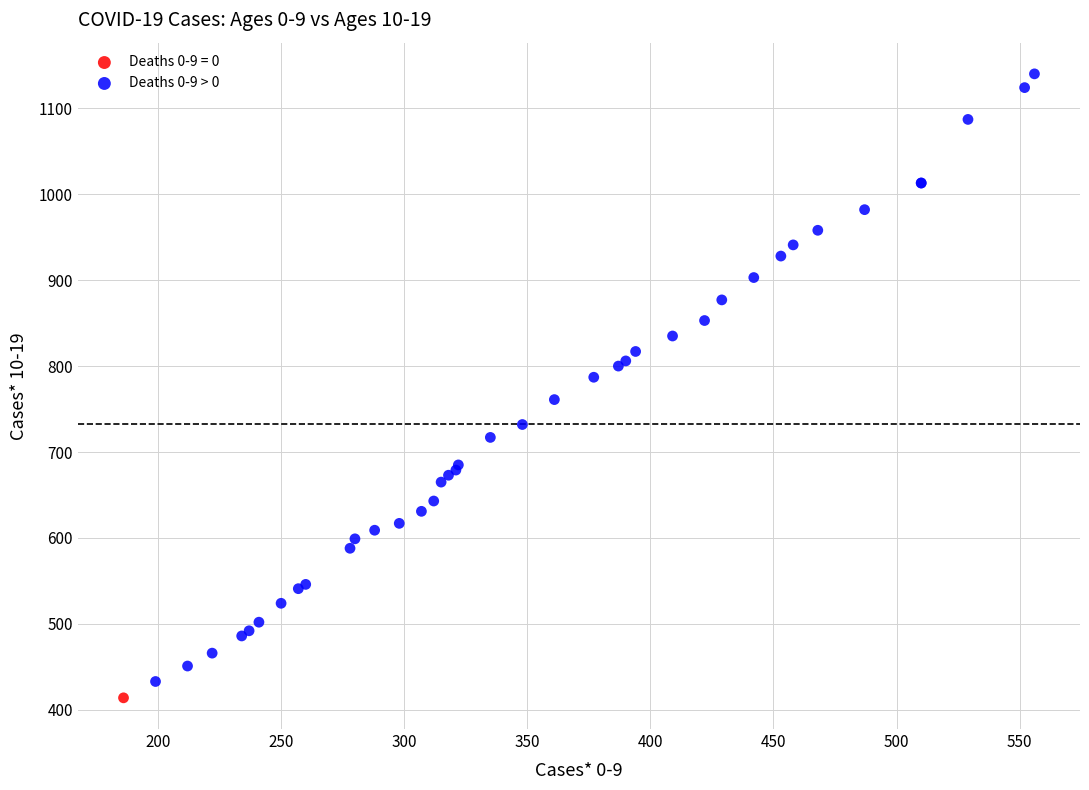

What are all the series names shown in the legend?

Deaths 0-9 = 0, Deaths 0-9 > 0